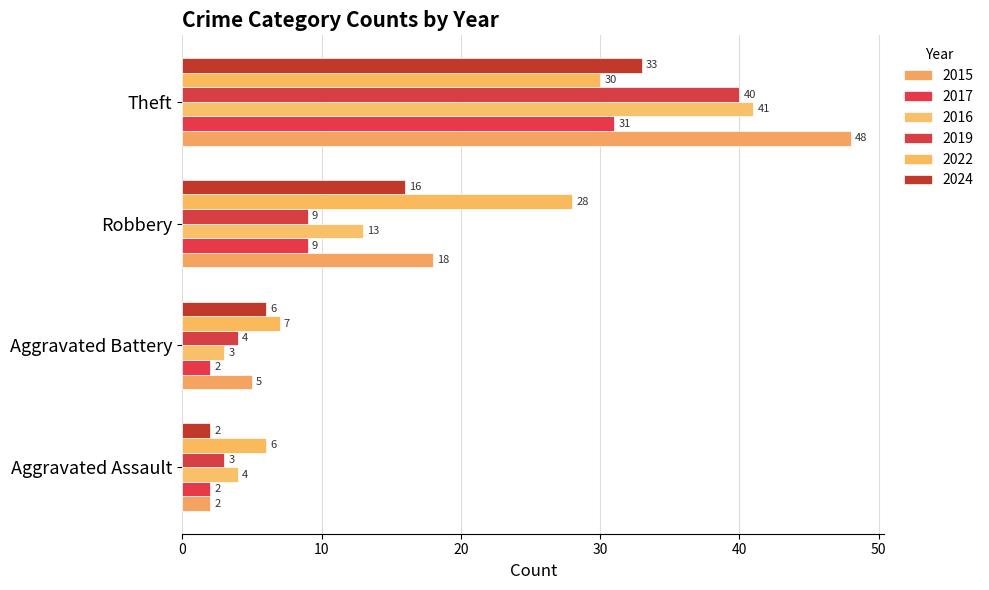

What are all the series names shown in the legend?

2015, 2017, 2016, 2019, 2022, 2024